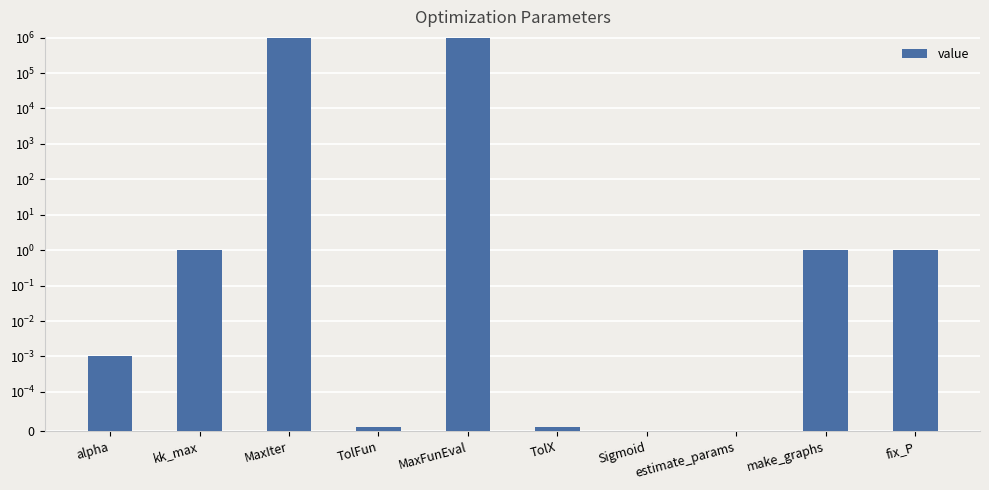

List the labels in order of value, smallest first.

Sigmoid, estimate_params, TolFun, TolX, alpha, kk_max, make_graphs, fix_P, MaxIter, MaxFunEval